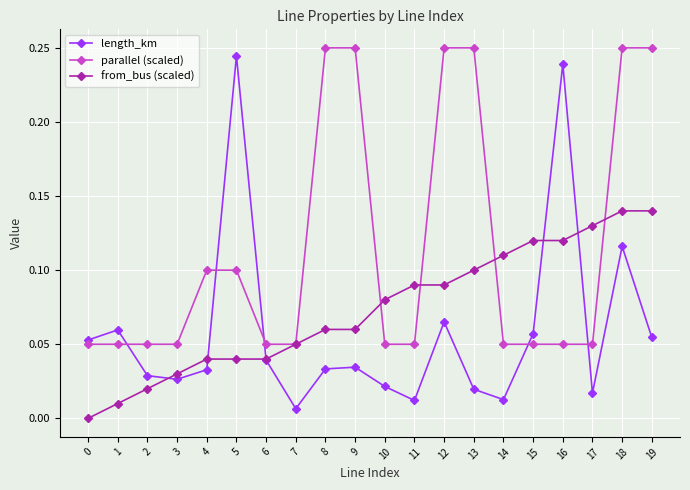

How many positive values does the from_bus (scaled) series have?

19